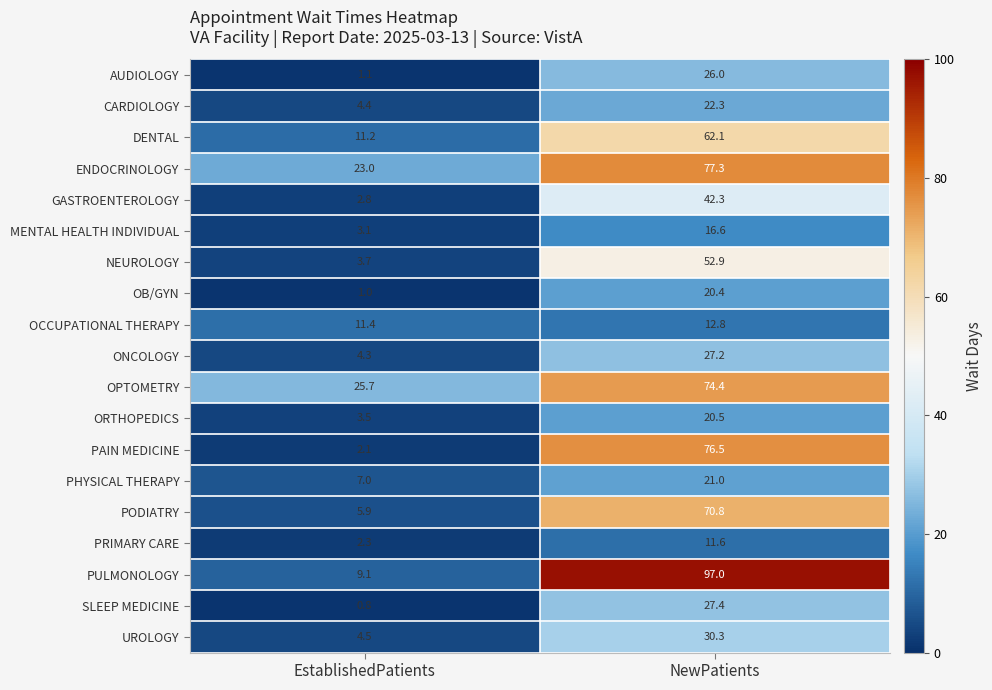

At which category is the sum across all series the highest?

NewPatients